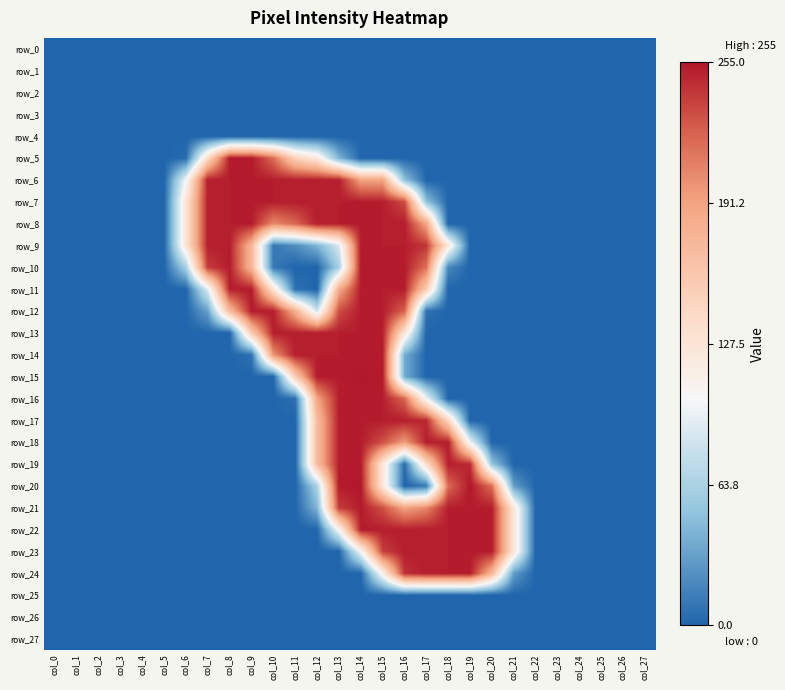

List the labels in order of row_3 value, largest first.

col_0, col_1, col_2, col_3, col_4, col_5, col_6, col_7, col_8, col_9, col_10, col_11, col_12, col_13, col_14, col_15, col_16, col_17, col_18, col_19, col_20, col_21, col_22, col_23, col_24, col_25, col_26, col_27